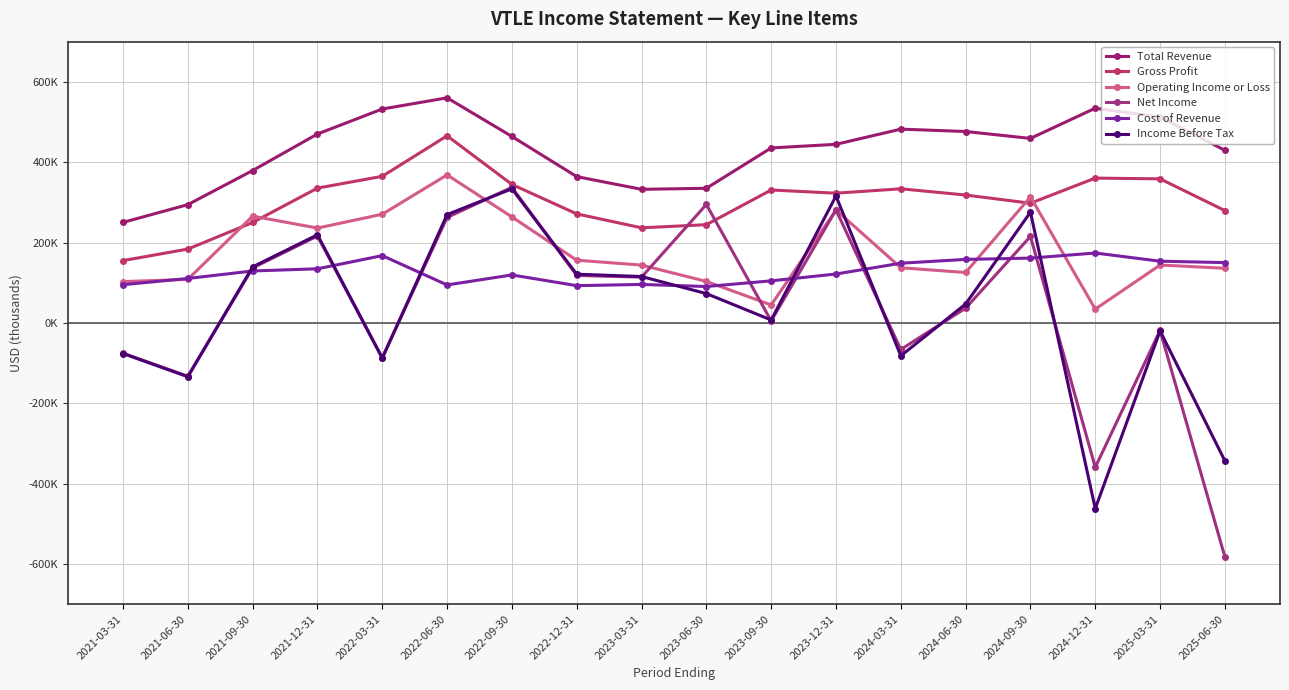

Read the Cost of Revenue value at 2024-09-30.

161300